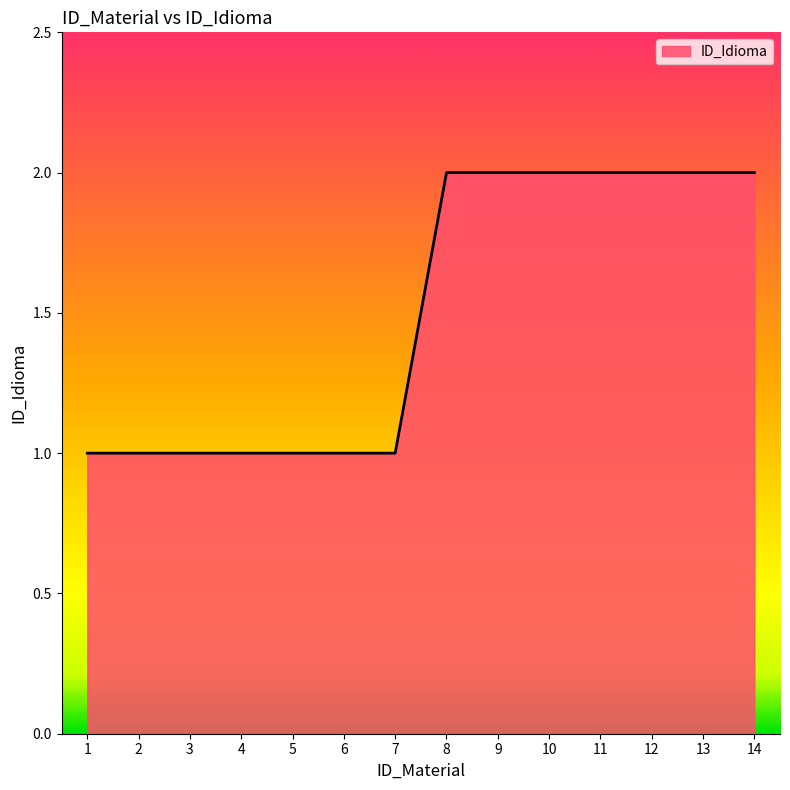

Count the number of data series in this chart.

1